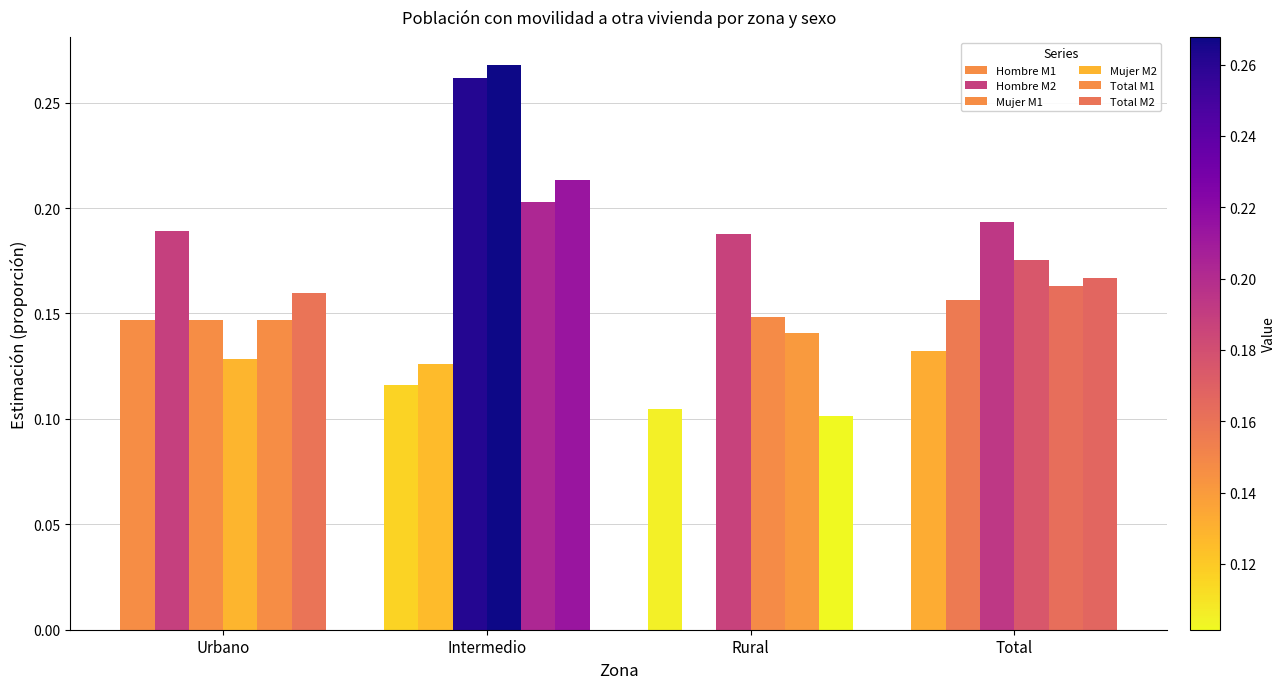

List the labels in order of Mujer M1 value, largest first.

Intermedio, Total, Rural, Urbano